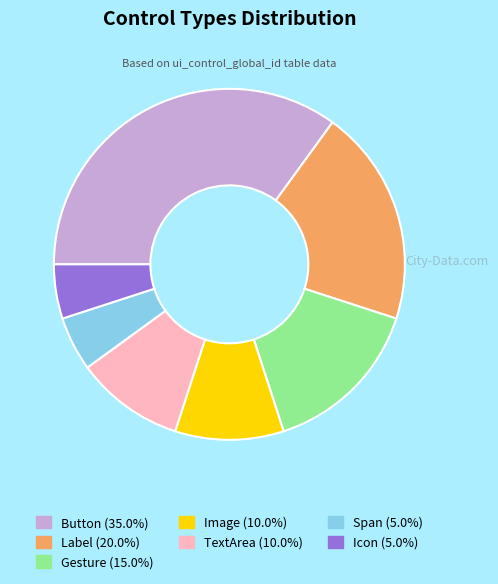

Count the number of slices in the pie.

7